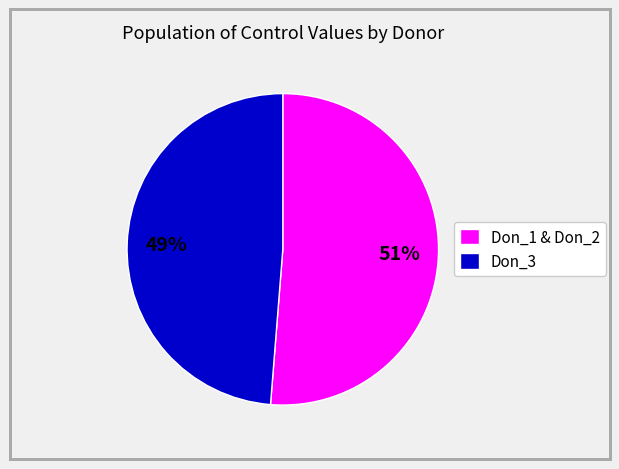

Do Don_1 & Don_2 and Don_3 together represent more than half of the pie?

Yes